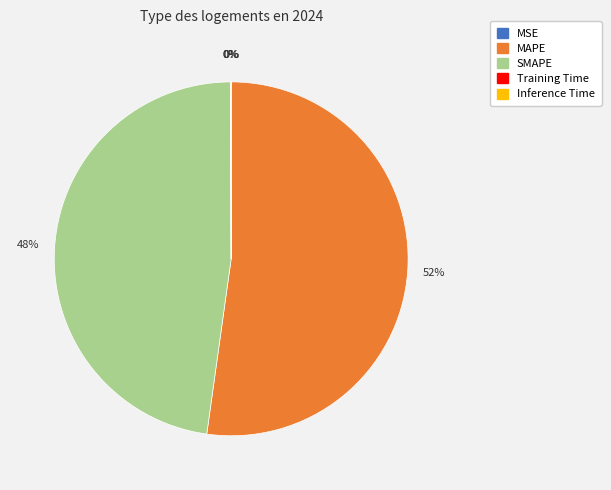

To the nearest percent, what percentage of the pie is MAPE?

52%